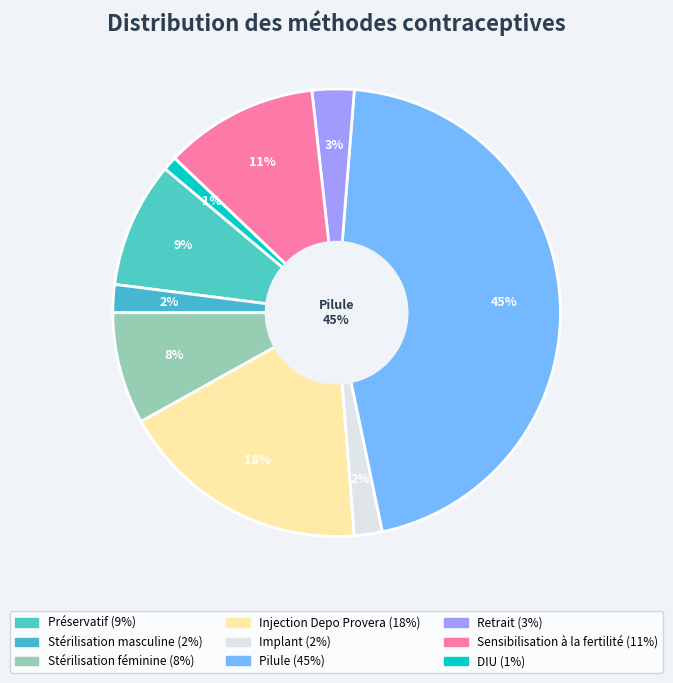

Do Retrait and Pilule together represent more than half of the pie?

No